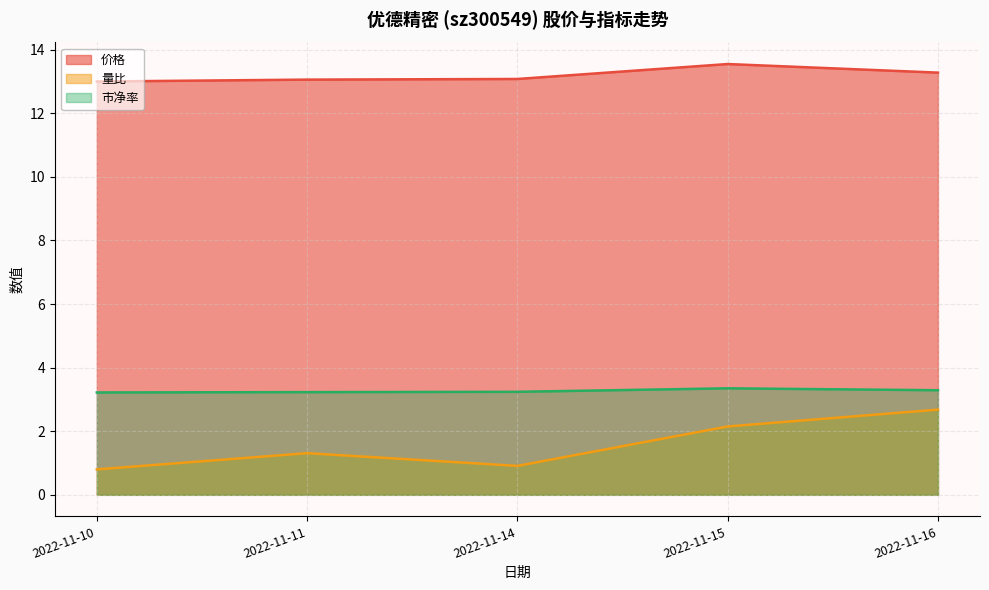

What is the minimum value shown in the chart?

0.8